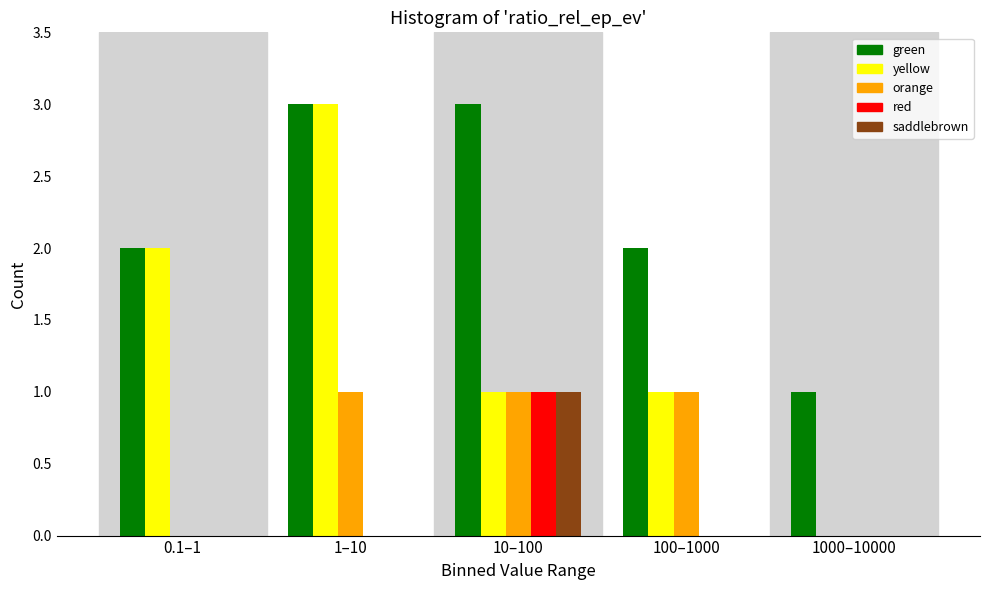

Reading left to right, what are all the values shown in this chart?

green: 0.1–1=2	1–10=3	10–100=3	100–1000=2	1000–10000=1
yellow: 0.1–1=2	1–10=3	10–100=1	100–1000=1	1000–10000=0
orange: 0.1–1=0	1–10=1	10–100=1	100–1000=1	1000–10000=0
red: 0.1–1=0	1–10=0	10–100=1	100–1000=0	1000–10000=0
saddlebrown: 0.1–1=0	1–10=0	10–100=1	100–1000=0	1000–10000=0